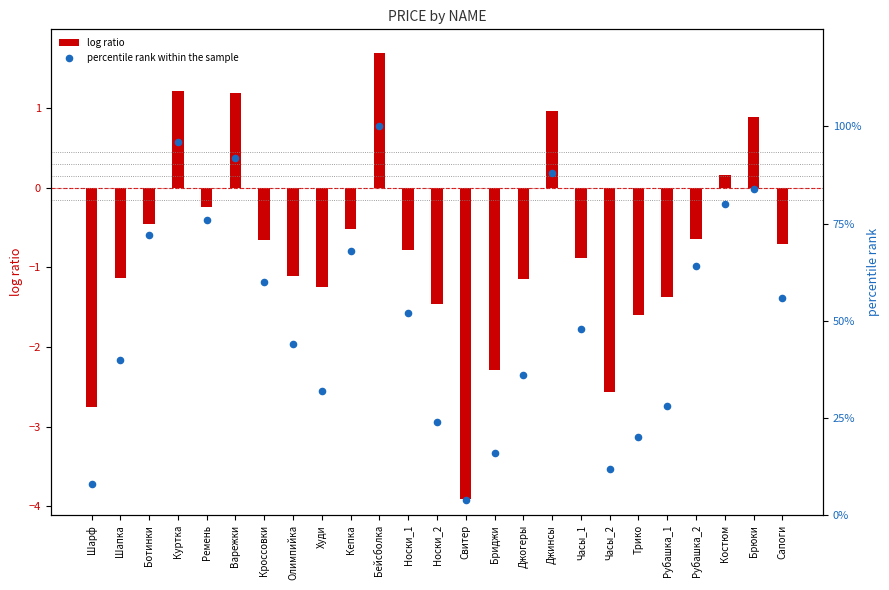

At how many categories does at least one series exceed 63?

10